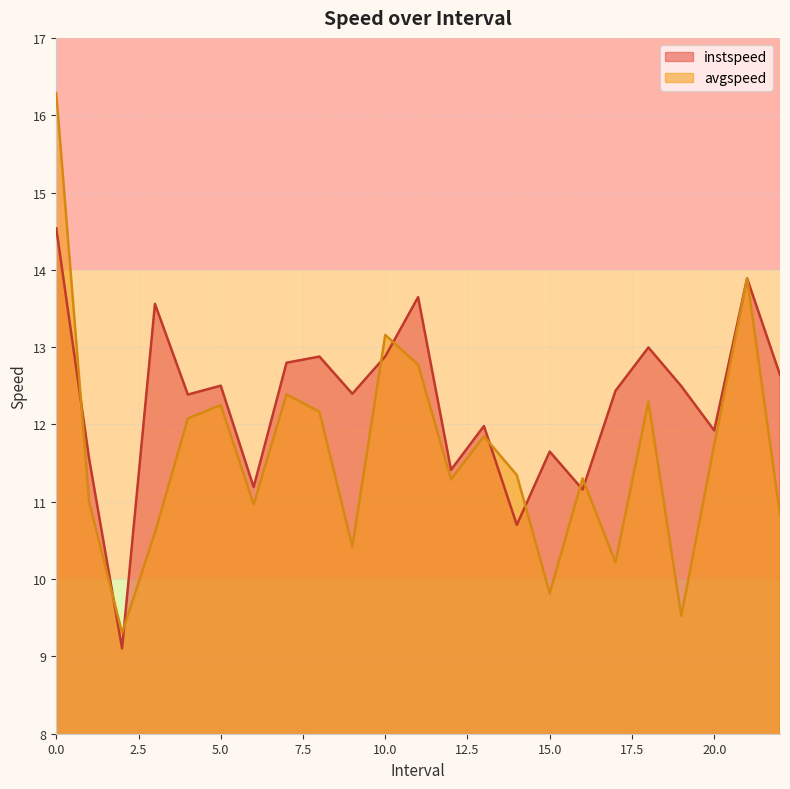

Count the number of categories in the chart.

23